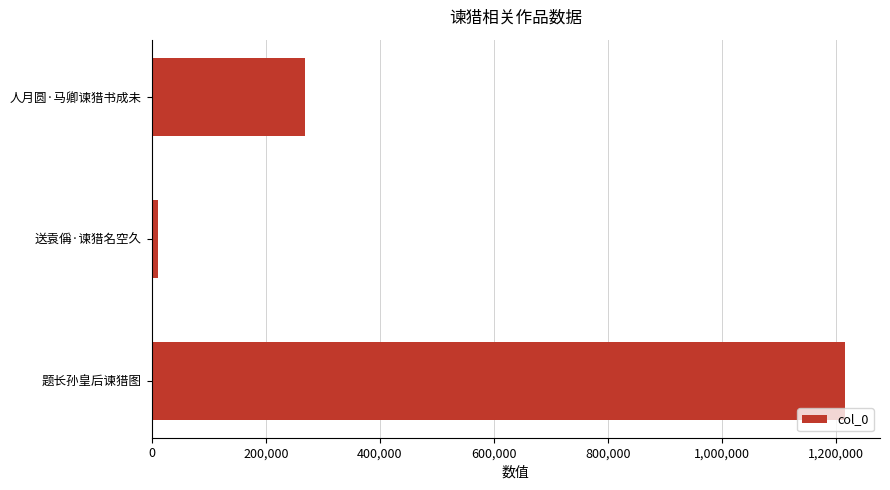

What is the average value?

498903